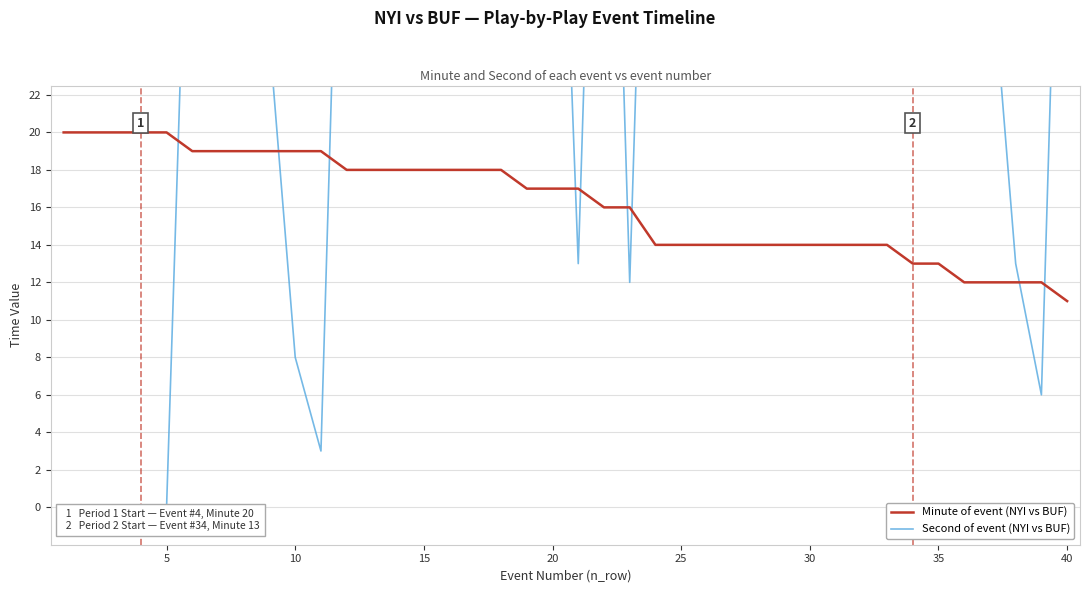

Which series has the largest total across all categories?

Second of event (NYI vs BUF)